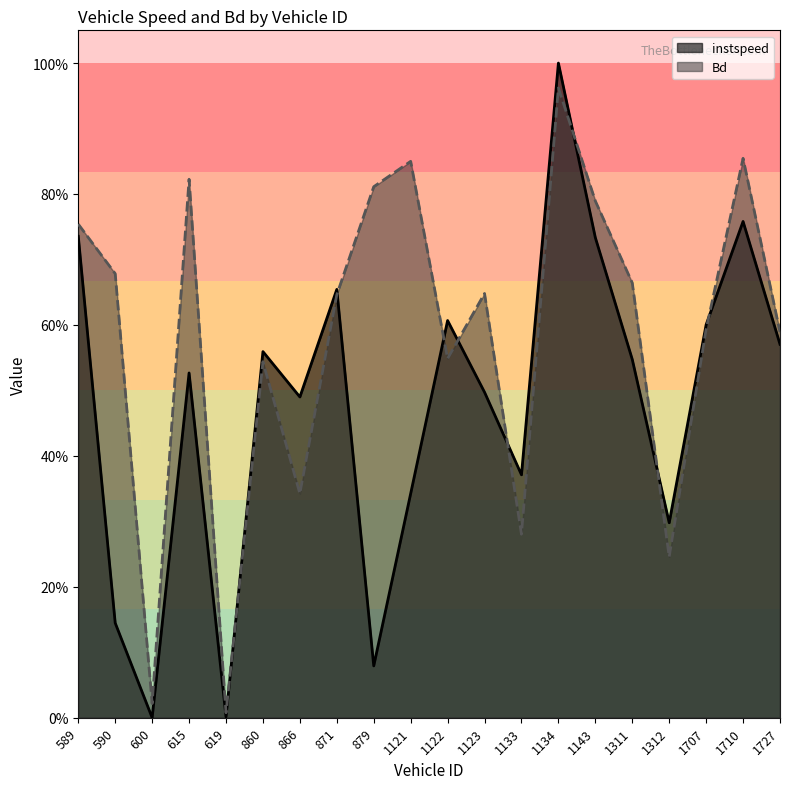

The instspeed series shows 0.6 at 1707. True or false?

True